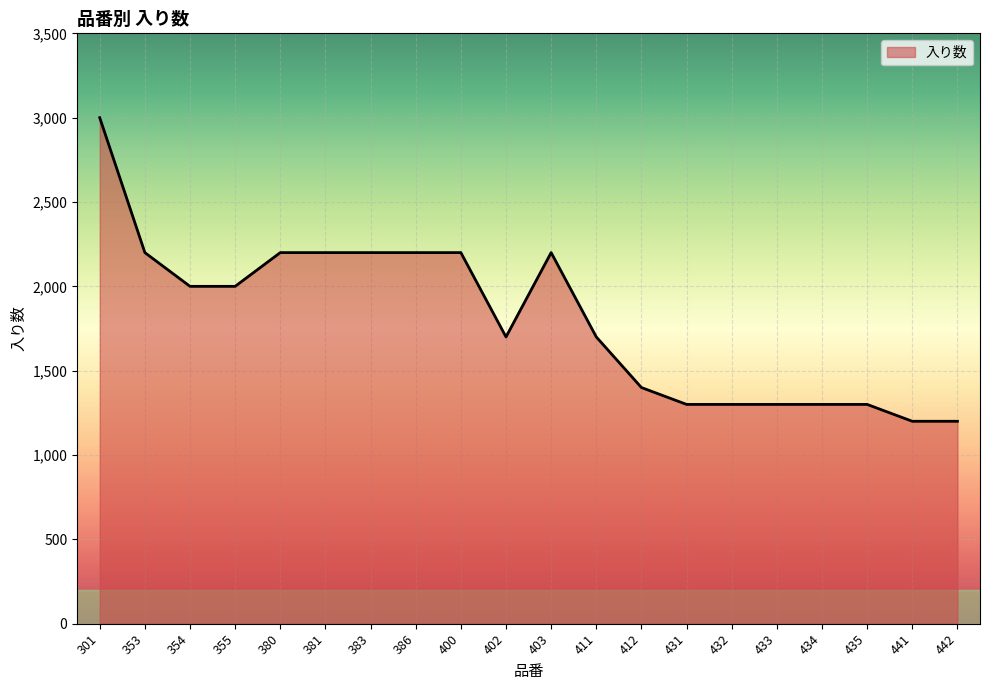

At which category does the chart reach its peak across all series?

301